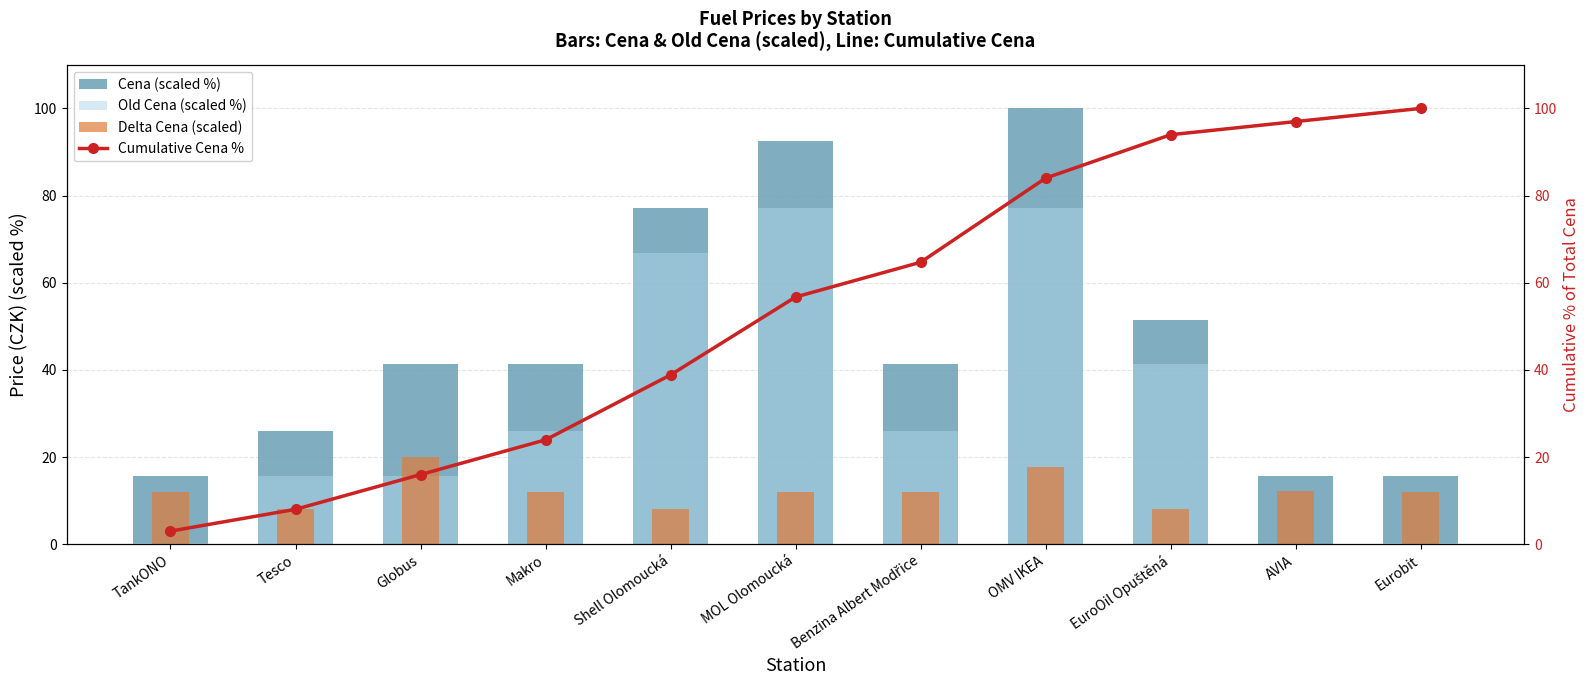

What is the difference between the maximum and minimum values in the Cumulative Cena % series?

97.0